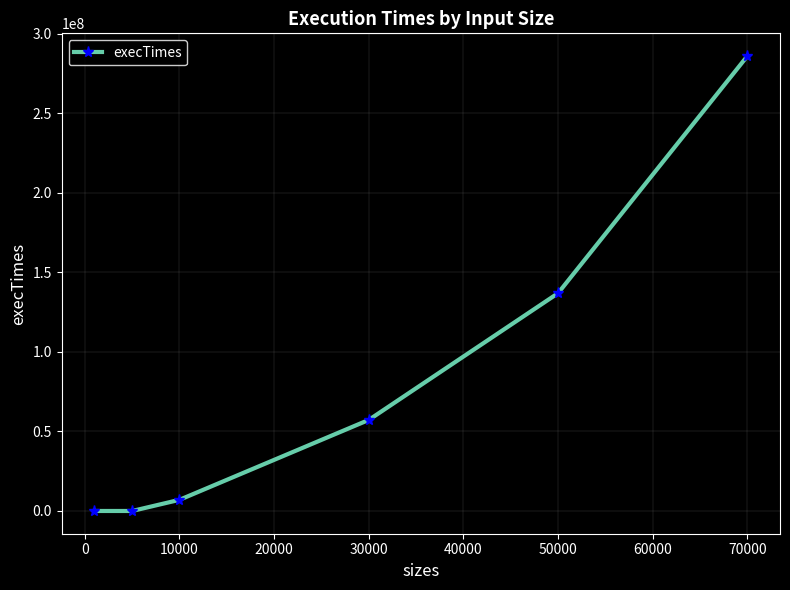

What is the sum of all values?

486917600